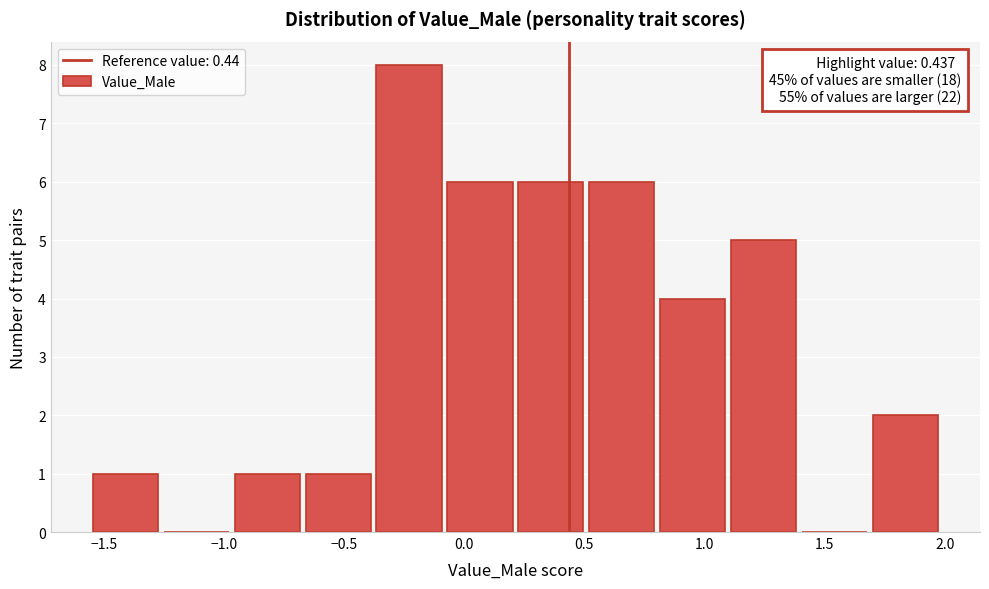

Which range on the x-axis has the tallest bar?

-0.35 to -0.05